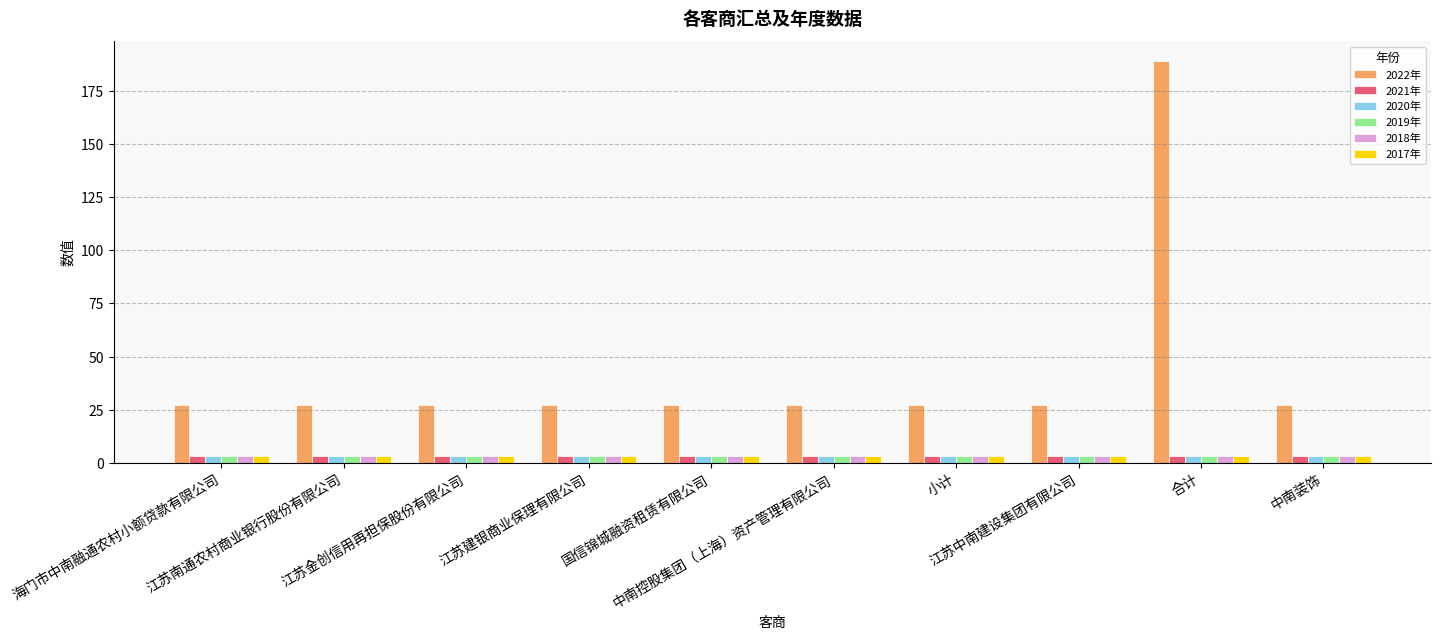

What is the maximum value shown in the chart?

189